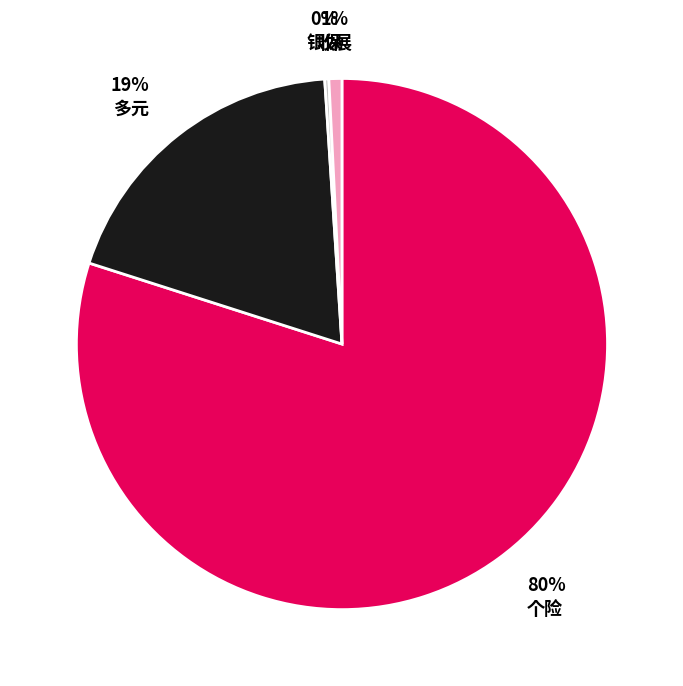

Is there any slice that represents more than half of the pie?

Yes